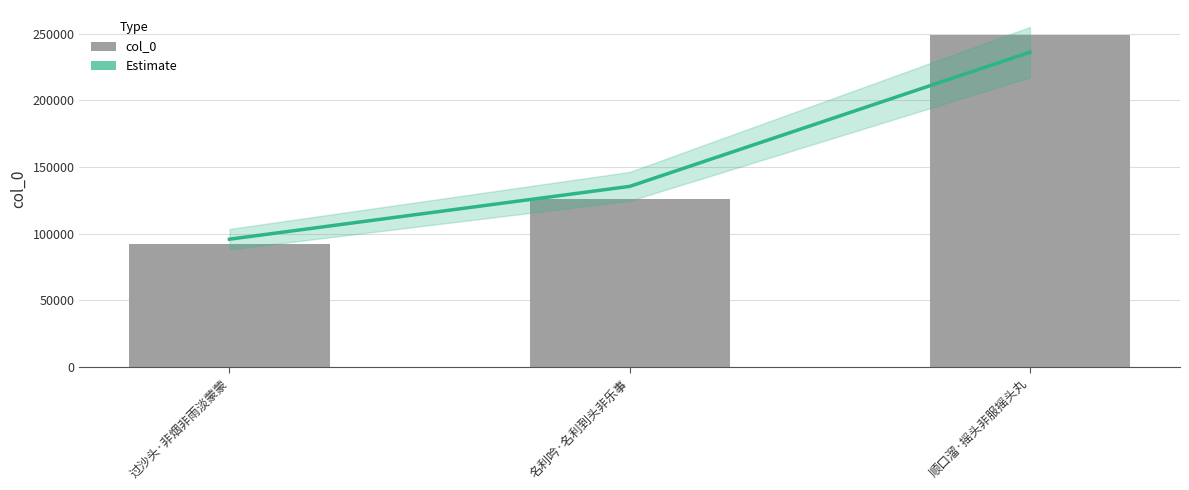

What is the sum of the Estimate values at 顺口溜·摇头非服摇头丸 and 名利吟·名利到头非乐事?

371647